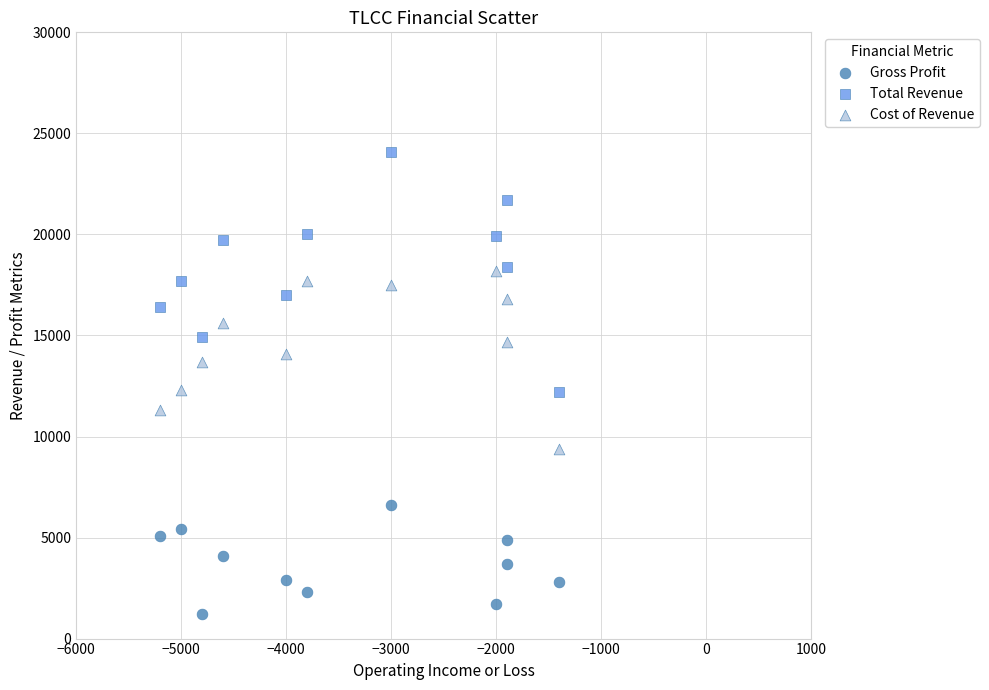

What are all the series names shown in the legend?

Gross Profit, Total Revenue, Cost of Revenue